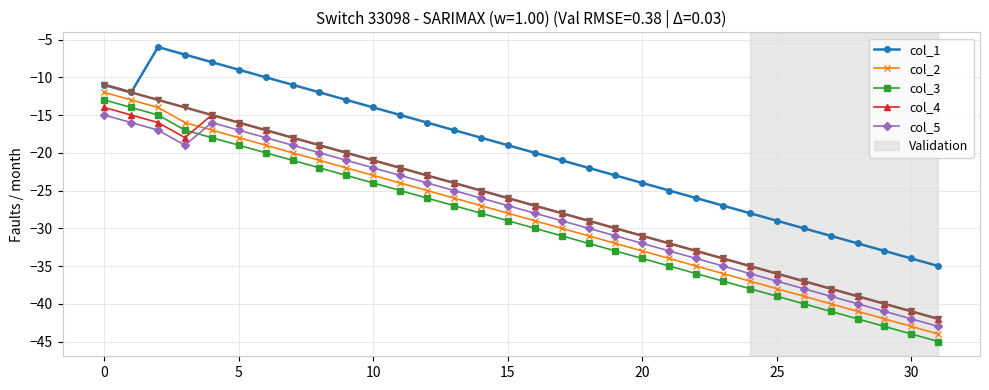

What is the greatest value displayed?

-6